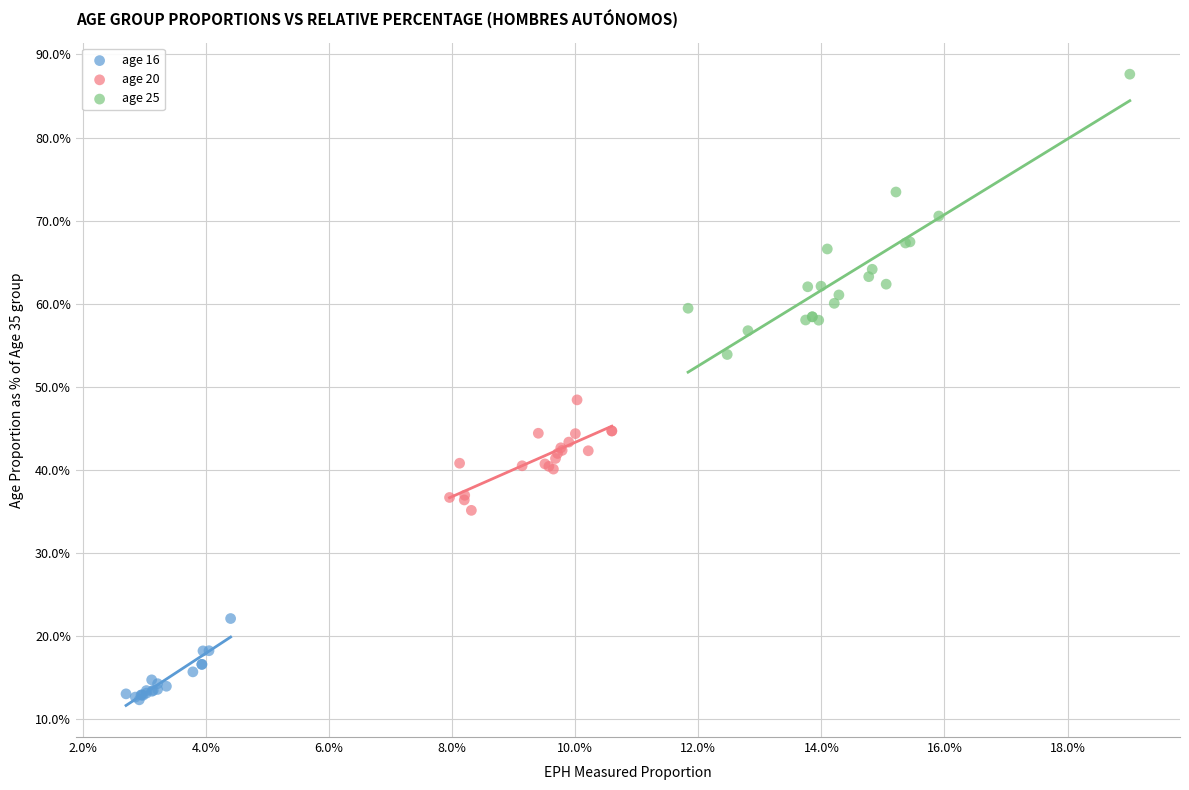

Which series contains the highest Y value?

age 25